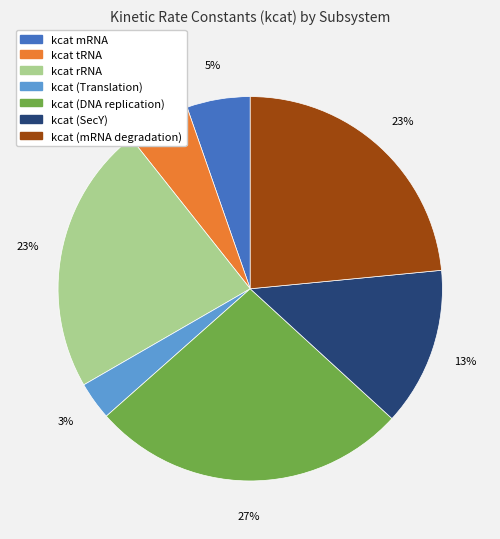

Does kcat (SecY) account for over 50% of the chart?

No